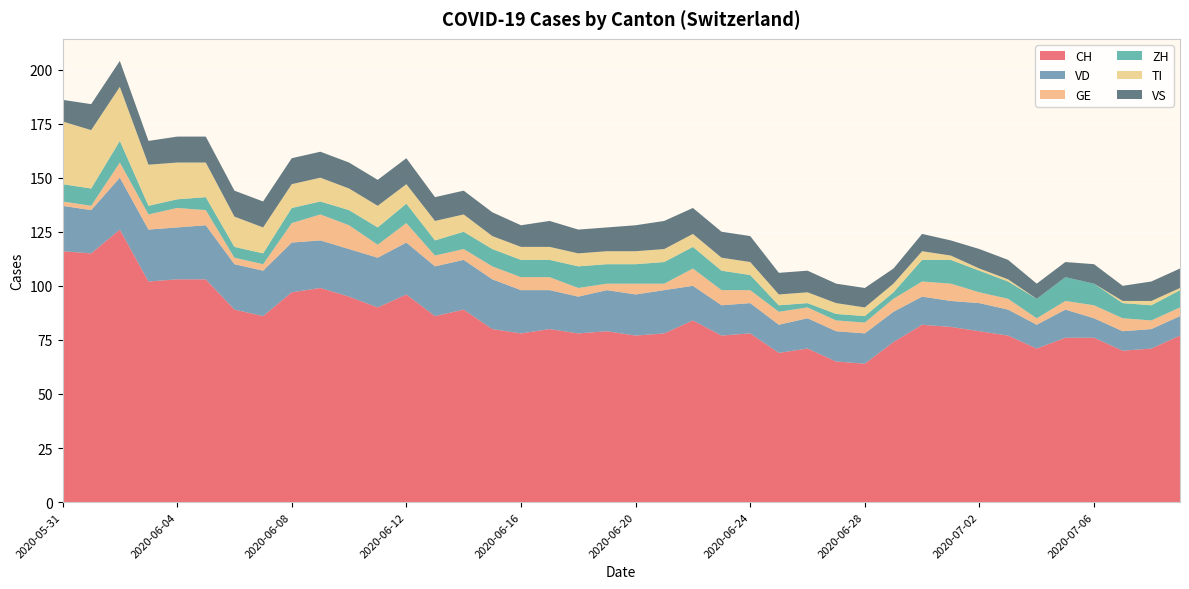

Reading left to right, list all the values displayed in this chart.

CH: 2020-05-31=116	2020-06-01=115	2020-06-02=126	2020-06-03=102	2020-06-04=103	2020-06-05=103	2020-06-06=89	2020-06-07=86	2020-06-08=97	2020-06-09=99	2020-06-10=95	2020-06-11=90	2020-06-12=96	2020-06-13=86	2020-06-14=89	2020-06-15=80	2020-06-16=78	2020-06-17=80	2020-06-18=78	2020-06-19=79	2020-06-20=77	2020-06-21=78	2020-06-22=84	2020-06-23=77	2020-06-24=78	2020-06-25=69	2020-06-26=71	2020-06-27=65	2020-06-28=64	2020-06-29=74	2020-06-30=82	2020-07-01=81	2020-07-02=79	2020-07-03=77	2020-07-04=71	2020-07-05=76	2020-07-06=76	2020-07-07=70	2020-07-08=71	2020-07-09=77
VD: 2020-05-31=21	2020-06-01=20	2020-06-02=24	2020-06-03=24	2020-06-04=24	2020-06-05=25	2020-06-06=21	2020-06-07=21	2020-06-08=23	2020-06-09=22	2020-06-10=22	2020-06-11=23	2020-06-12=24	2020-06-13=23	2020-06-14=23	2020-06-15=23	2020-06-16=20	2020-06-17=18	2020-06-18=17	2020-06-19=19	2020-06-20=19	2020-06-21=20	2020-06-22=16	2020-06-23=14	2020-06-24=14	2020-06-25=13	2020-06-26=14	2020-06-27=14	2020-06-28=14	2020-06-29=14	2020-06-30=13	2020-07-01=12	2020-07-02=13	2020-07-03=12	2020-07-04=11	2020-07-05=13	2020-07-06=9	2020-07-07=9	2020-07-08=9	2020-07-09=9
GE: 2020-05-31=2	2020-06-01=2	2020-06-02=7	2020-06-03=7	2020-06-04=9	2020-06-05=7	2020-06-06=3	2020-06-07=3	2020-06-08=9	2020-06-09=12	2020-06-10=11	2020-06-11=6	2020-06-12=9	2020-06-13=5	2020-06-14=5	2020-06-15=6	2020-06-16=6	2020-06-17=6	2020-06-18=4	2020-06-19=3	2020-06-20=5	2020-06-21=3	2020-06-22=8	2020-06-23=7	2020-06-24=6	2020-06-25=6	2020-06-26=5	2020-06-27=5	2020-06-28=5	2020-06-29=6	2020-06-30=7	2020-07-01=8	2020-07-02=5	2020-07-03=5	2020-07-04=3	2020-07-05=4	2020-07-06=6	2020-07-07=6	2020-07-08=4	2020-07-09=4
ZH: 2020-05-31=8	2020-06-01=8	2020-06-02=10	2020-06-03=4	2020-06-04=4	2020-06-05=6	2020-06-06=5	2020-06-07=5	2020-06-08=7	2020-06-09=6	2020-06-10=7	2020-06-11=8	2020-06-12=9	2020-06-13=7	2020-06-14=8	2020-06-15=8	2020-06-16=8	2020-06-17=8	2020-06-18=10	2020-06-19=9	2020-06-20=9	2020-06-21=10	2020-06-22=10	2020-06-23=9	2020-06-24=7	2020-06-25=3	2020-06-26=2	2020-06-27=3	2020-06-28=3	2020-06-29=3	2020-06-30=10	2020-07-01=11	2020-07-02=10	2020-07-03=8	2020-07-04=9	2020-07-05=11	2020-07-06=10	2020-07-07=7	2020-07-08=7	2020-07-09=8
TI: 2020-05-31=29	2020-06-01=27	2020-06-02=25	2020-06-03=19	2020-06-04=17	2020-06-05=16	2020-06-06=14	2020-06-07=12	2020-06-08=11	2020-06-09=11	2020-06-10=10	2020-06-11=10	2020-06-12=9	2020-06-13=9	2020-06-14=8	2020-06-15=6	2020-06-16=6	2020-06-17=6	2020-06-18=6	2020-06-19=6	2020-06-20=6	2020-06-21=6	2020-06-22=6	2020-06-23=6	2020-06-24=6	2020-06-25=5	2020-06-26=5	2020-06-27=5	2020-06-28=4	2020-06-29=4	2020-06-30=4	2020-07-01=2	2020-07-02=1	2020-07-03=1	2020-07-04=0	2020-07-05=0	2020-07-06=0	2020-07-07=1	2020-07-08=2	2020-07-09=1
VS: 2020-05-31=10	2020-06-01=12	2020-06-02=12	2020-06-03=11	2020-06-04=12	2020-06-05=12	2020-06-06=12	2020-06-07=12	2020-06-08=12	2020-06-09=12	2020-06-10=12	2020-06-11=12	2020-06-12=12	2020-06-13=11	2020-06-14=11	2020-06-15=11	2020-06-16=10	2020-06-17=12	2020-06-18=11	2020-06-19=11	2020-06-20=12	2020-06-21=13	2020-06-22=12	2020-06-23=12	2020-06-24=12	2020-06-25=10	2020-06-26=10	2020-06-27=9	2020-06-28=9	2020-06-29=7	2020-06-30=8	2020-07-01=7	2020-07-02=9	2020-07-03=9	2020-07-04=7	2020-07-05=7	2020-07-06=9	2020-07-07=7	2020-07-08=9	2020-07-09=9